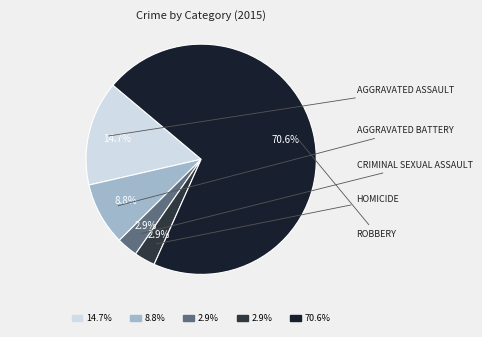

How many segments does this pie chart have?

5